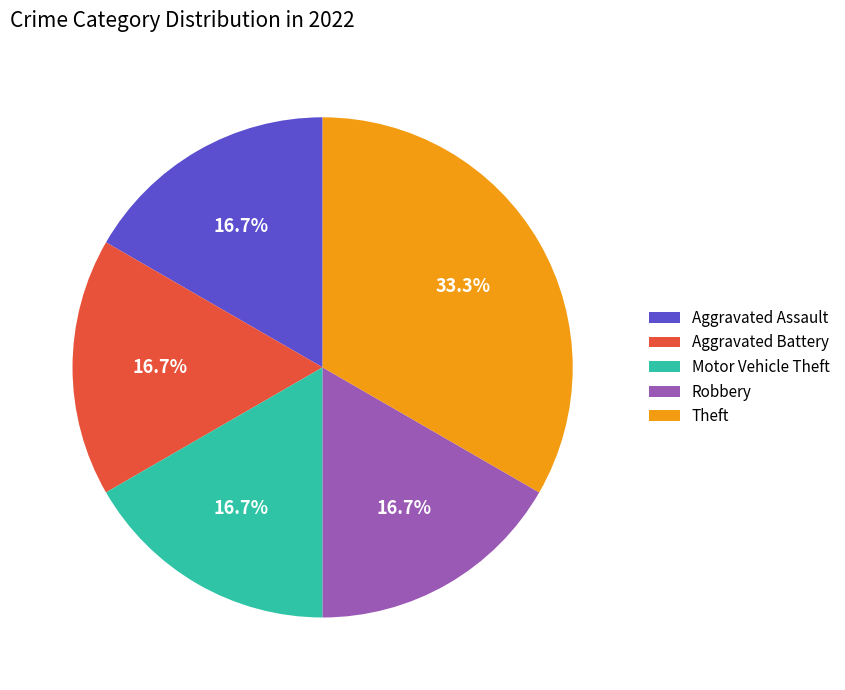

Approximately how many times larger is the value at Aggravated Assault compared to Motor Vehicle Theft?

1.0